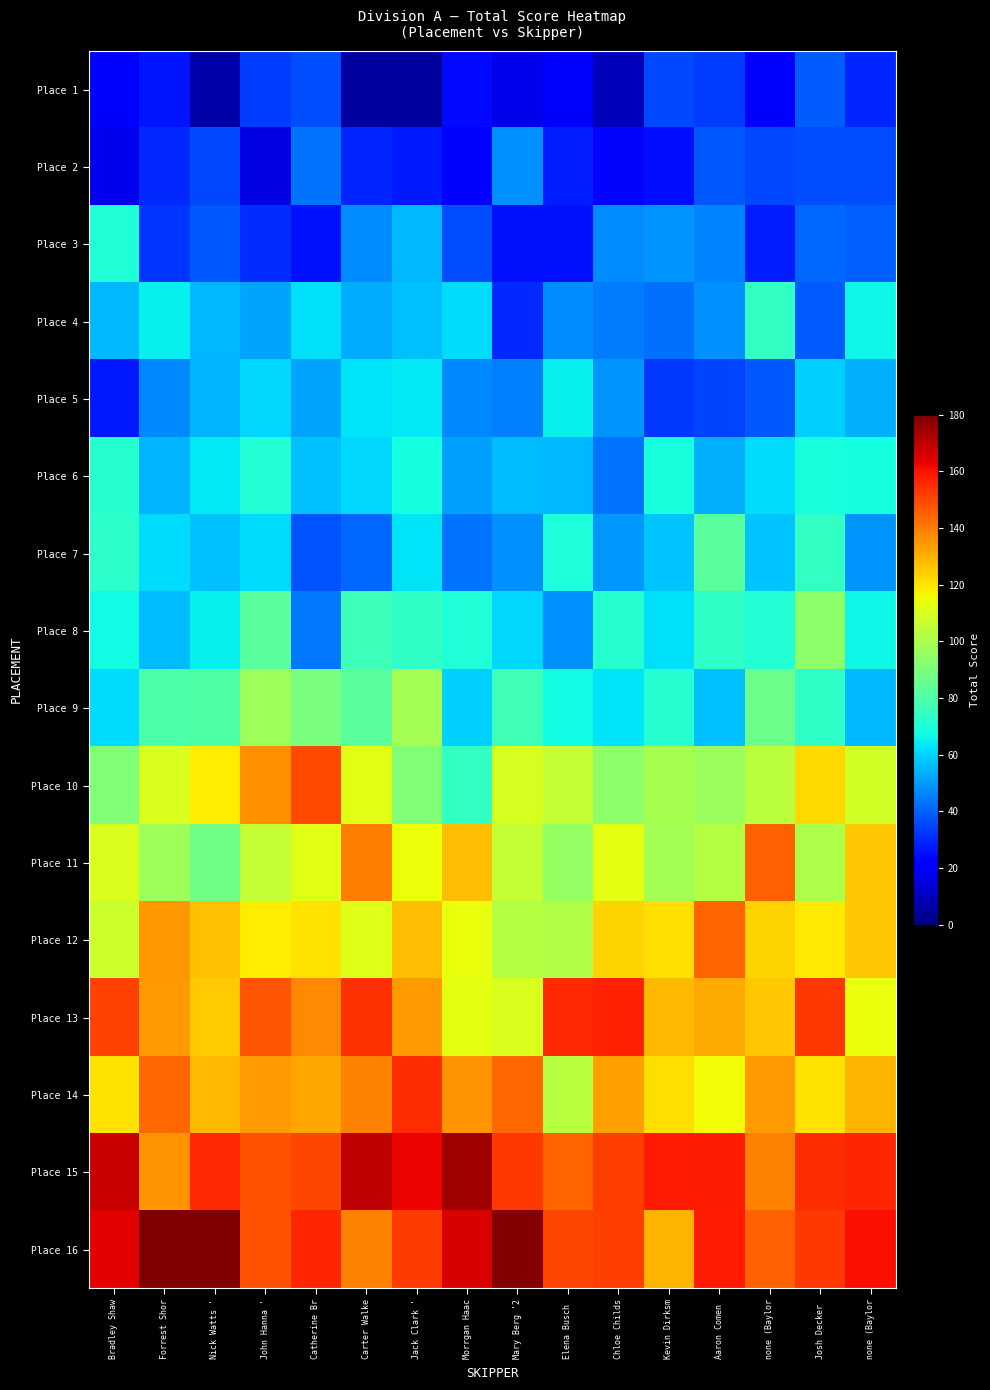

Reading left to right, transcribe all the data shown in this chart.

Place 1: Bradley Shaw=22.0	Forrest Shor=26.6	Nick Watts '=6.4	John Hanna '=33.3	Catherine Br=36.1	Carter Walke=5.0	Jack Clark '=5.0	Morrgan Haac=23.9	Mary Berg '2=17.3	Elena Busch =21.7	Chloe Childs=9.2	Kevin Dirksm=35.2	Aaron Comen =33.7	none (Baylor=23.0	Josh Decker =38.9	none (Baylor=29.0
Place 2: Bradley Shaw=17.1	Forrest Shor=30.0	Nick Watts '=35.5	John Hanna '=15.6	Catherine Br=43.2	Carter Walke=29.3	Jack Clark '=27.2	Morrgan Haac=19.8	Mary Berg '2=48.3	Elena Busch =27.7	Chloe Childs=23.6	Kevin Dirksm=24.7	Aaron Comen =38.0	none (Baylor=35.5	Josh Decker =36.2	none (Baylor=36.5
Place 3: Bradley Shaw=70.1	Forrest Shor=31.9	Nick Watts '=38.0	John Hanna '=30.3	Catherine Br=25.8	Carter Walke=47.2	Jack Clark '=54.9	Morrgan Haac=36.3	Mary Berg '2=25.4	Elena Busch =25.6	Chloe Childs=47.8	Kevin Dirksm=49.1	Aaron Comen =46.1	none (Baylor=28.0	Josh Decker =41.5	none (Baylor=39.8
Place 4: Bradley Shaw=55.3	Forrest Shor=65.1	Nick Watts '=55.4	John Hanna '=52.0	Catherine Br=62.2	Carter Walke=53.0	Jack Clark '=56.3	Morrgan Haac=61.5	Mary Berg '2=30.1	Elena Busch =47.2	Chloe Childs=44.9	Kevin Dirksm=42.4	Aaron Comen =47.9	none (Baylor=74.4	Josh Decker =39.0	none (Baylor=66.5
Place 5: Bradley Shaw=26.8	Forrest Shor=47.0	Nick Watts '=54.4	John Hanna '=60.8	Catherine Br=52.0	Carter Walke=62.7	Jack Clark '=63.9	Morrgan Haac=46.8	Mary Berg '2=45.1	Elena Busch =64.9	Chloe Childs=49.1	Kevin Dirksm=32.9	Aaron Comen =35.0	none (Baylor=38.2	Josh Decker =59.5	none (Baylor=54.1
Place 6: Bradley Shaw=71.4	Forrest Shor=54.6	Nick Watts '=63.4	John Hanna '=70.4	Catherine Br=56.4	Carter Walke=61.0	Jack Clark '=67.9	Morrgan Haac=51.1	Mary Berg '2=55.6	Elena Busch =55.3	Chloe Childs=43.1	Kevin Dirksm=68.3	Aaron Comen =54.0	none (Baylor=61.2	Josh Decker =68.2	none (Baylor=67.7
Place 7: Bradley Shaw=73.0	Forrest Shor=61.5	Nick Watts '=56.7	John Hanna '=61.8	Catherine Br=37.7	Carter Walke=41.3	Jack Clark '=63.0	Morrgan Haac=43.2	Mary Berg '2=48.0	Elena Busch =69.0	Chloe Childs=49.4	Kevin Dirksm=57.3	Aaron Comen =82.5	none (Baylor=57.7	Josh Decker =74.1	none (Baylor=49.0
Place 8: Bradley Shaw=66.9	Forrest Shor=55.7	Nick Watts '=64.9	John Hanna '=82.6	Catherine Br=44.1	Carter Walke=76.5	Jack Clark '=73.6	Morrgan Haac=70.0	Mary Berg '2=61.1	Elena Busch =48.3	Chloe Childs=71.1	Kevin Dirksm=62.1	Aaron Comen =73.5	none (Baylor=70.3	Josh Decker =94.0	none (Baylor=66.4
Place 9: Bradley Shaw=61.6	Forrest Shor=79.7	Nick Watts '=80.3	John Hanna '=97.4	Catherine Br=89.5	Carter Walke=82.4	Jack Clark '=98.9	Morrgan Haac=59.2	Mary Berg '2=77.0	Elena Busch =67.4	Chloe Childs=63.1	Kevin Dirksm=71.2	Aaron Comen =56.3	none (Baylor=86.5	Josh Decker =73.7	none (Baylor=54.9
Place 10: Bradley Shaw=90.8	Forrest Shor=110.7	Nick Watts '=118.6	John Hanna '=136.0	Catherine Br=149.7	Carter Walke=112.2	Jack Clark '=91.2	Morrgan Haac=74.0	Mary Berg '2=110.0	Elena Busch =106.0	Chloe Childs=93.8	Kevin Dirksm=99.8	Aaron Comen =96.8	none (Baylor=103.9	Josh Decker =122.0	none (Baylor=108.4
Place 11: Bradley Shaw=110.6	Forrest Shor=97.5	Nick Watts '=87.9	John Hanna '=105.7	Catherine Br=112.2	Carter Walke=139.5	Jack Clark '=115.0	Morrgan Haac=127.7	Mary Berg '2=105.5	Elena Busch =95.2	Chloe Childs=113.0	Kevin Dirksm=98.5	Aaron Comen =102.1	none (Baylor=144.9	Josh Decker =100.7	none (Baylor=125.6
Place 12: Bradley Shaw=107.5	Forrest Shor=135.0	Nick Watts '=126.8	John Hanna '=118.7	Catherine Br=120.4	Carter Walke=111.2	Jack Clark '=127.7	Morrgan Haac=114.2	Mary Berg '2=102.6	Elena Busch =101.8	Chloe Childs=123.6	Kevin Dirksm=121.0	Aaron Comen =144.7	none (Baylor=123.4	Josh Decker =119.2	none (Baylor=125.3
Place 13: Bradley Shaw=150.6	Forrest Shor=134.3	Nick Watts '=124.8	John Hanna '=147.6	Catherine Br=137.4	Carter Walke=154.0	Jack Clark '=133.7	Morrgan Haac=112.6	Mary Berg '2=110.5	Elena Busch =155.8	Chloe Childs=156.9	Kevin Dirksm=128.3	Aaron Comen =131.0	none (Baylor=125.3	Josh Decker =152.9	none (Baylor=114.4
Place 14: Bradley Shaw=120.6	Forrest Shor=143.6	Nick Watts '=128.1	John Hanna '=133.9	Catherine Br=131.5	Carter Walke=139.1	Jack Clark '=155.1	Morrgan Haac=135.4	Mary Berg '2=143.7	Elena Busch =103.2	Chloe Childs=133.3	Kevin Dirksm=121.4	Aaron Comen =115.7	none (Baylor=134.0	Josh Decker =120.8	none (Baylor=129.0
Place 15: Bradley Shaw=168.7	Forrest Shor=135.1	Nick Watts '=155.5	John Hanna '=147.7	Catherine Br=150.1	Carter Walke=170.0	Jack Clark '=163.1	Morrgan Haac=175.1	Mary Berg '2=152.7	Elena Busch =144.6	Chloe Childs=151.6	Kevin Dirksm=158.6	Aaron Comen =157.6	none (Baylor=138.7	Josh Decker =155.0	none (Baylor=156.4
Place 16: Bradley Shaw=164.4	Forrest Shor=198.8	Nick Watts '=189.2	John Hanna '=148.2	Catherine Br=156.7	Carter Walke=139.0	Jack Clark '=152.1	Morrgan Haac=165.7	Mary Berg '2=179.1	Elena Busch =150.1	Chloe Childs=151.2	Kevin Dirksm=128.8	Aaron Comen =158.6	none (Baylor=145.1	Josh Decker =153.1	none (Baylor=161.0